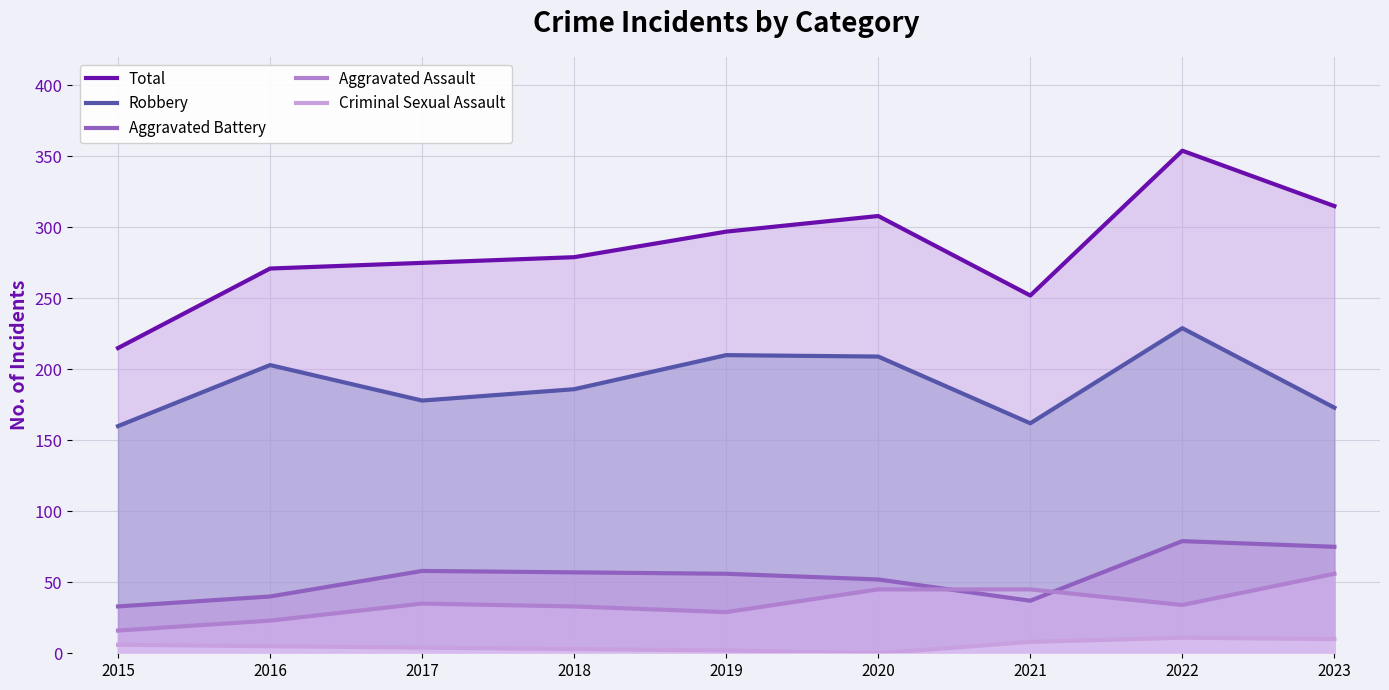

Which series has the largest total across all categories?

Total